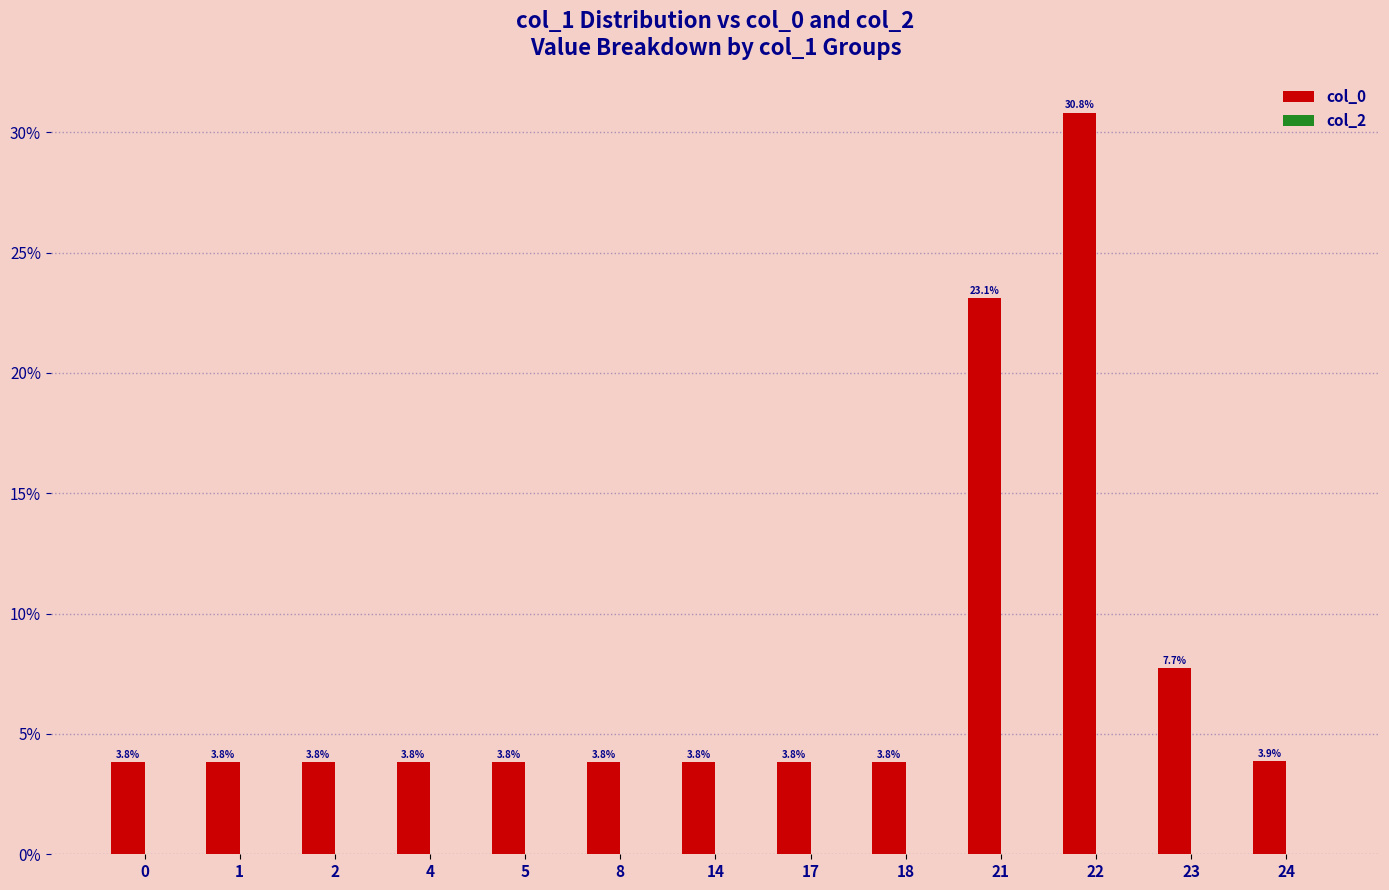

What is the minimum value shown in the chart?

3.8